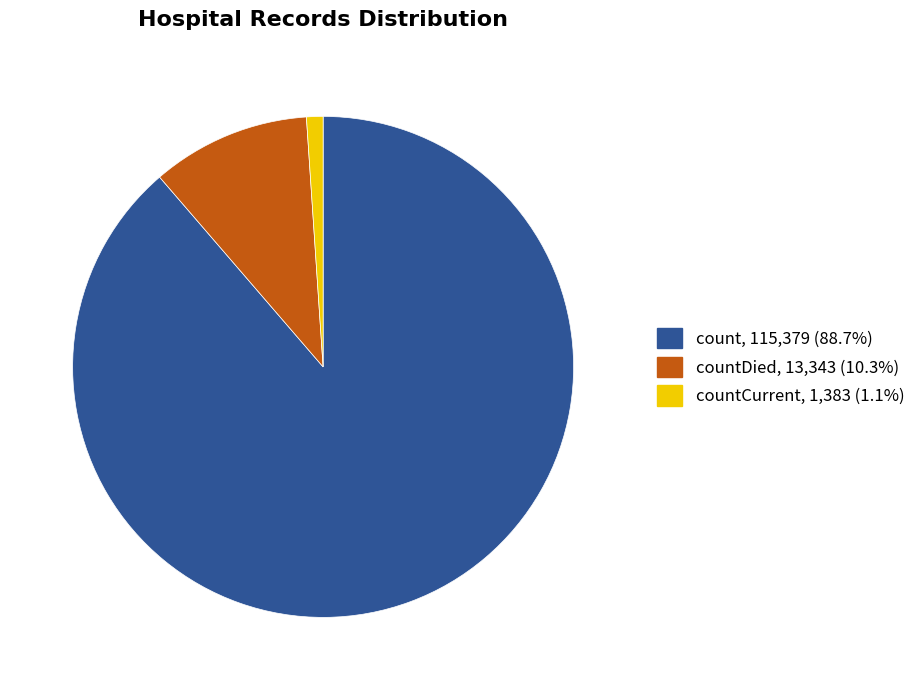

Does any single category account for the majority?

Yes